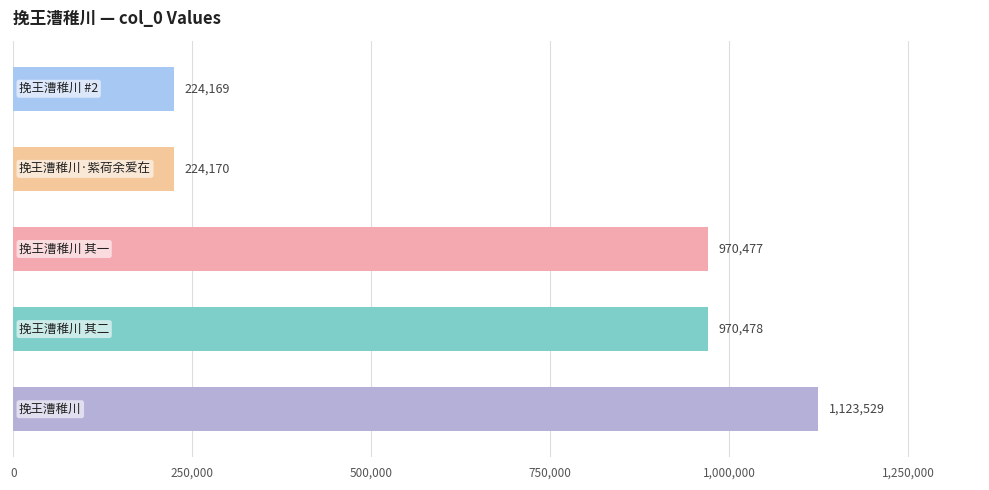

What is the difference between the maximum and minimum values?

899360